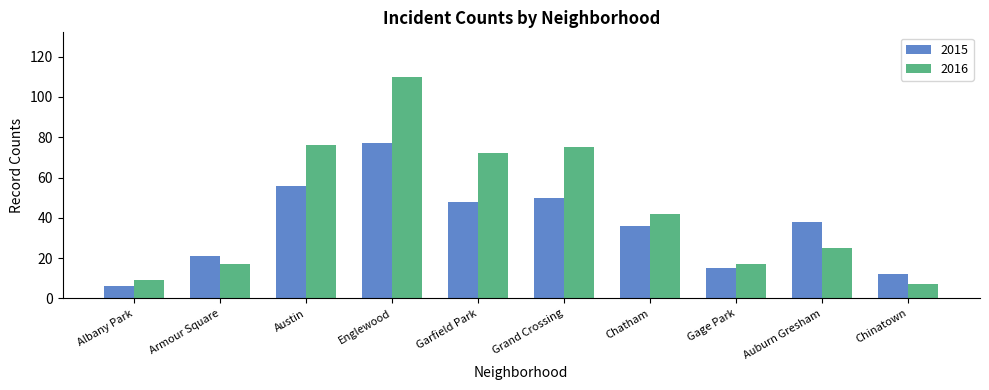

At how many categories does at least one series exceed 41?

5